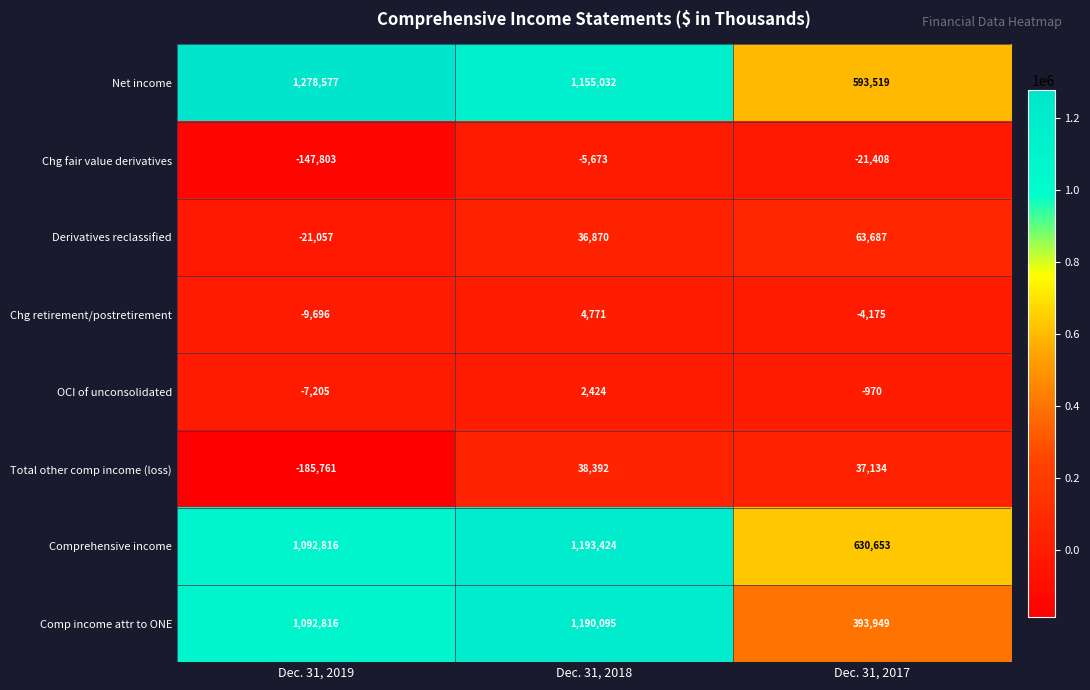

The Comp income attr to ONE series shows 393949 at Dec. 31, 2017. True or false?

True